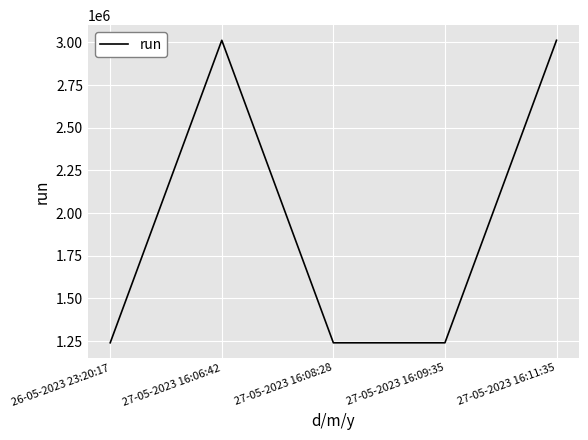

Is it true that the value at 27-05-2023 16:08:28 is 1746500?

False